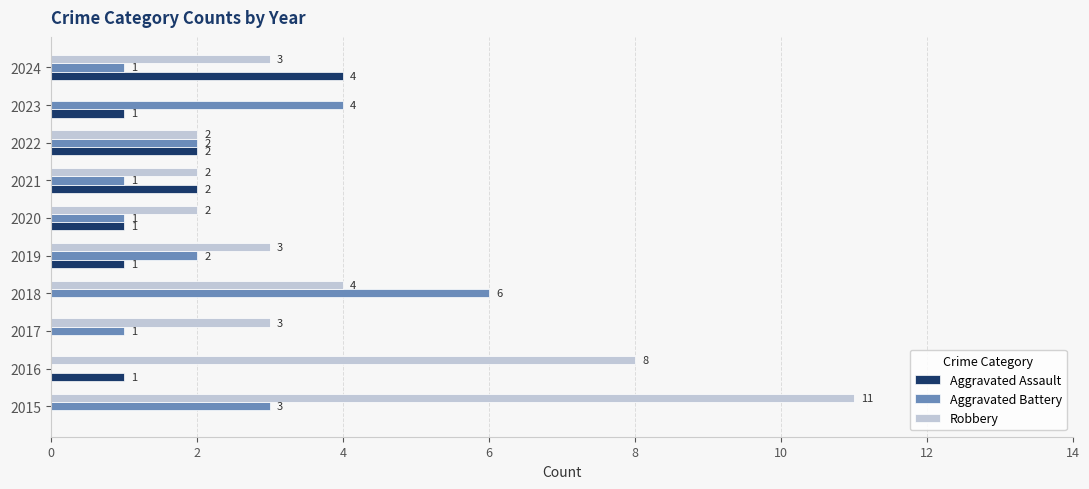

Between 2017 and 2022, which series saw the biggest shift?

Aggravated Assault